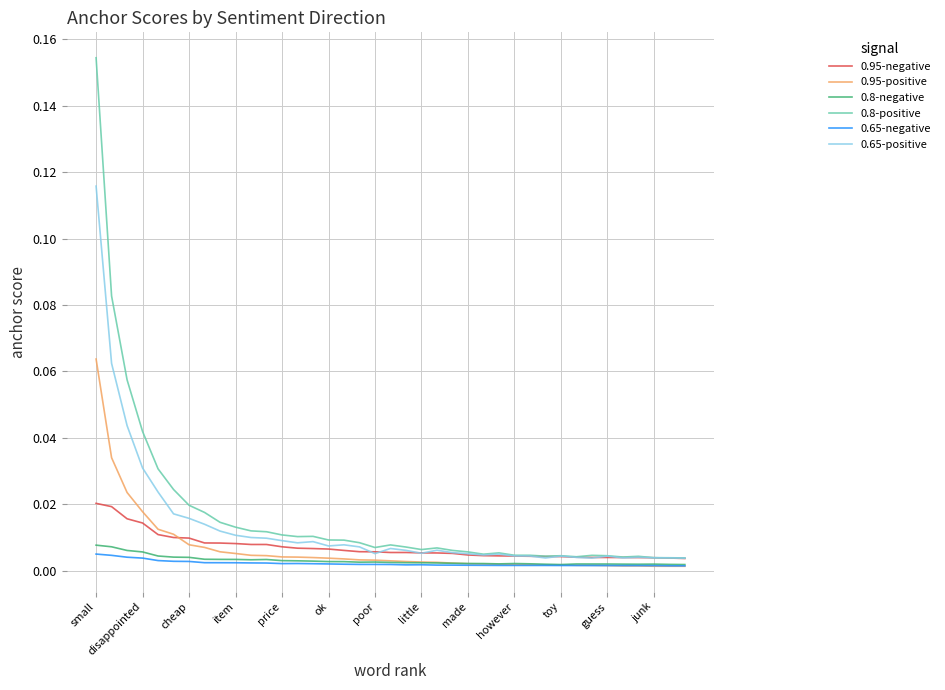

True or false: 0.65-negative has more than 0 interior local peaks.

True